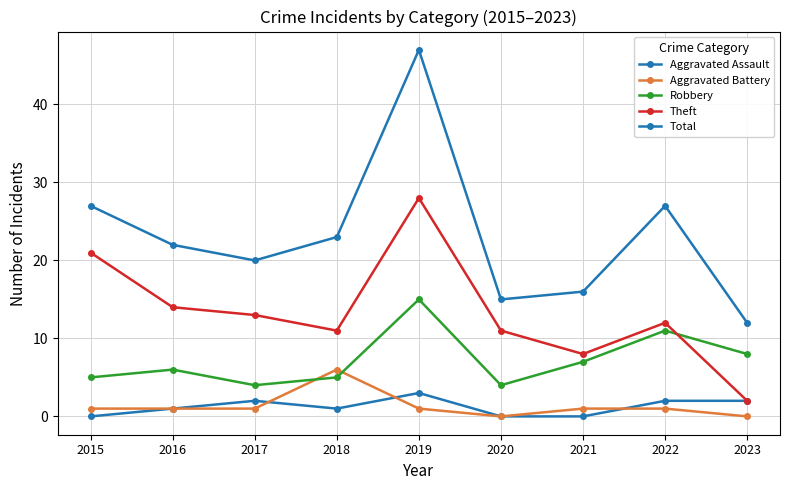

How many data points in Total are less than 22?

4